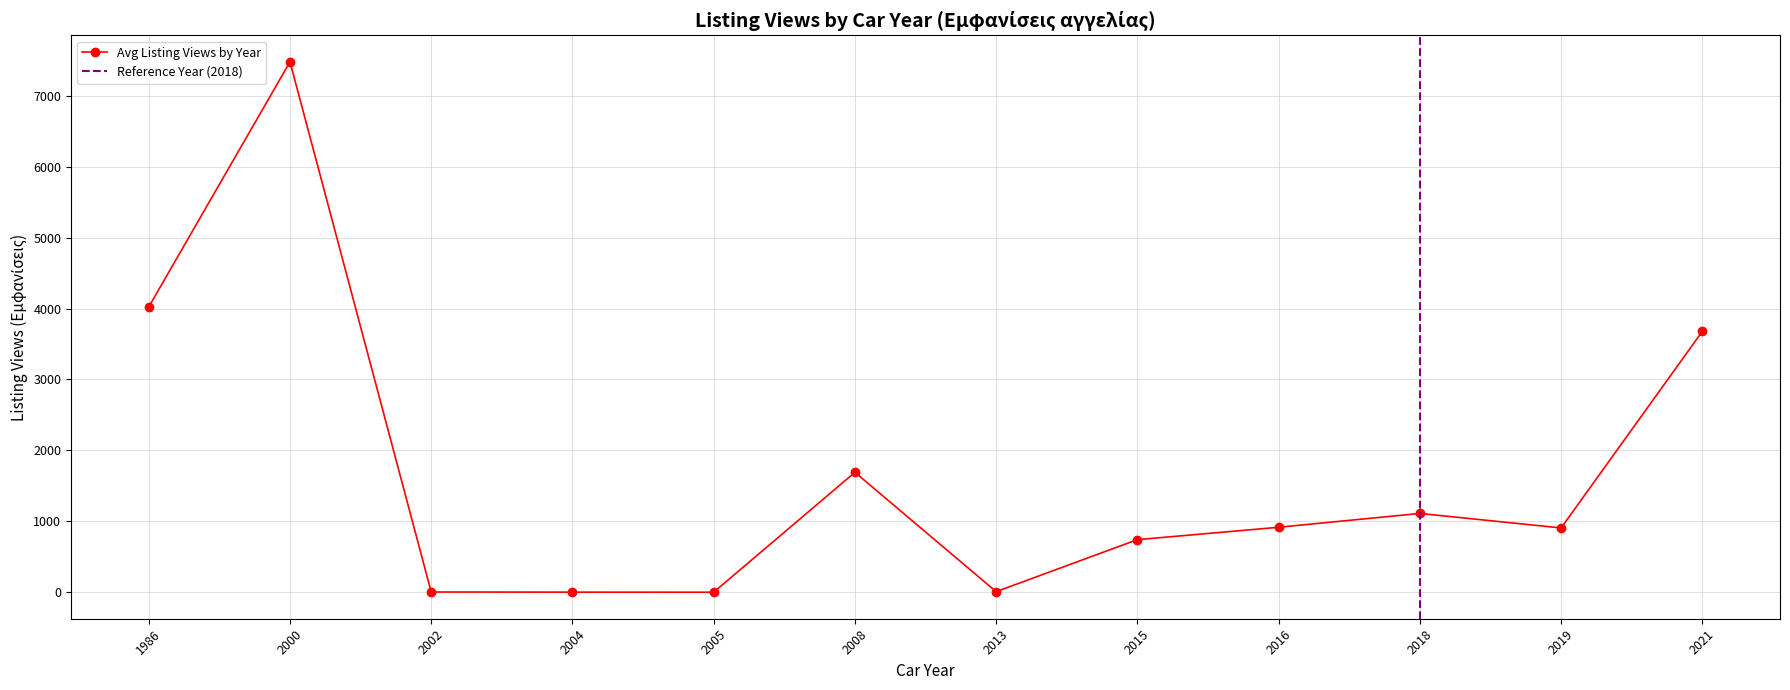

What is the maximum value shown in the chart?

7478